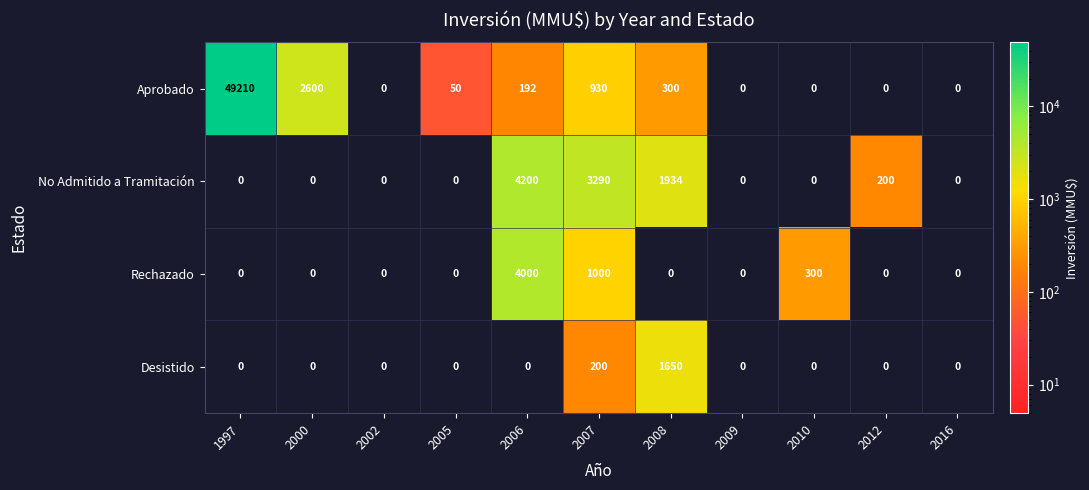

At which category is the sum across all series the highest?

1997